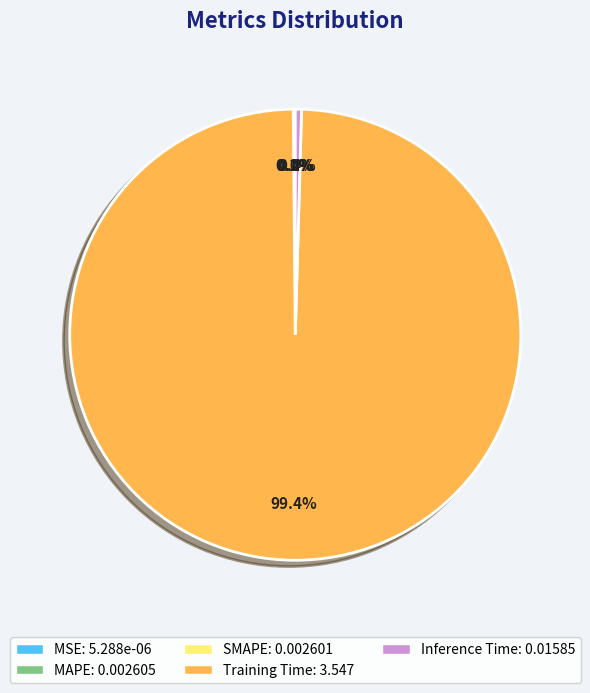

What is the largest slice in the pie chart?

Training Time